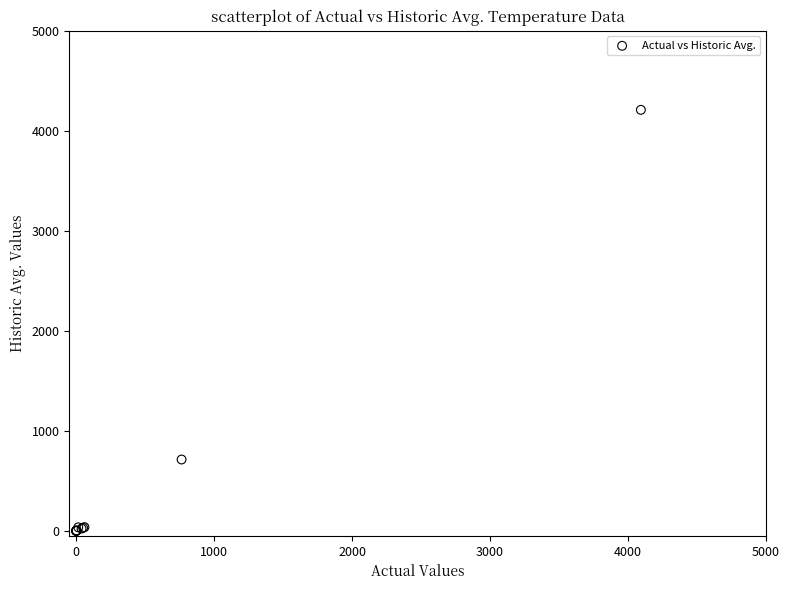

What Y value in the scatter plot is closest to 2104?

713.0